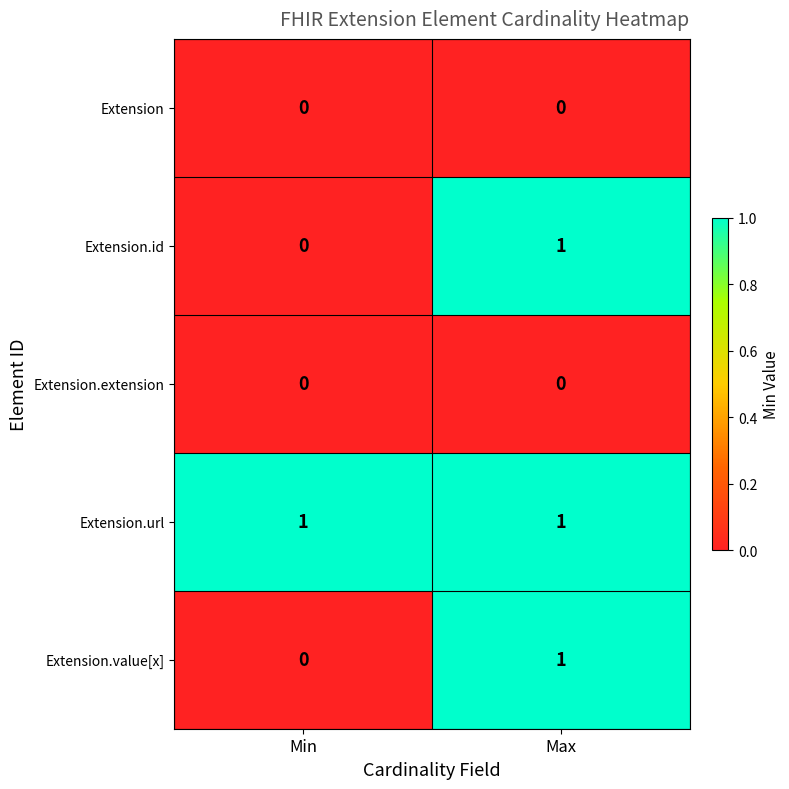

True or false: Extension.id has a value of 0 at Max.

False